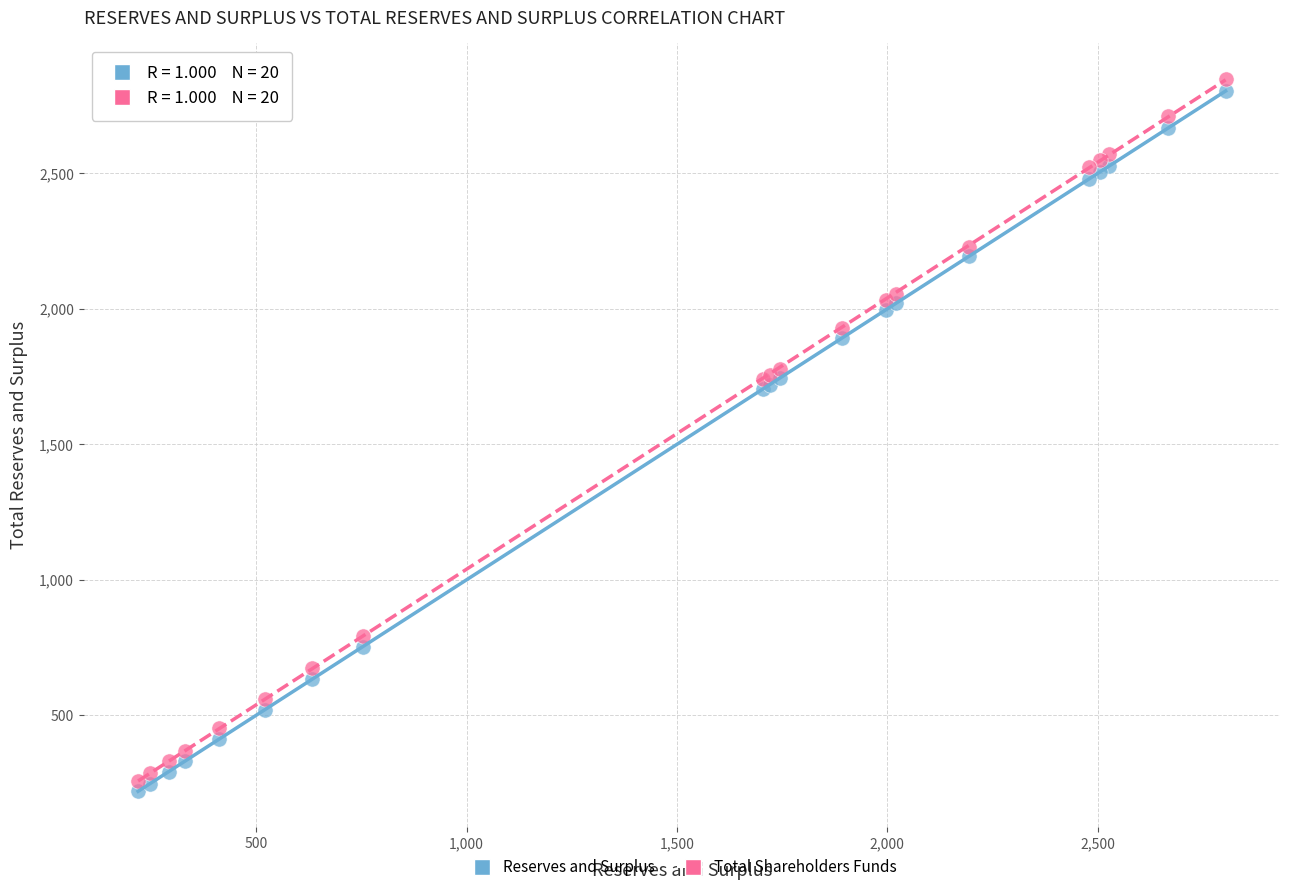

Which series reaches the maximum Y coordinate?

Total Shareholders Funds